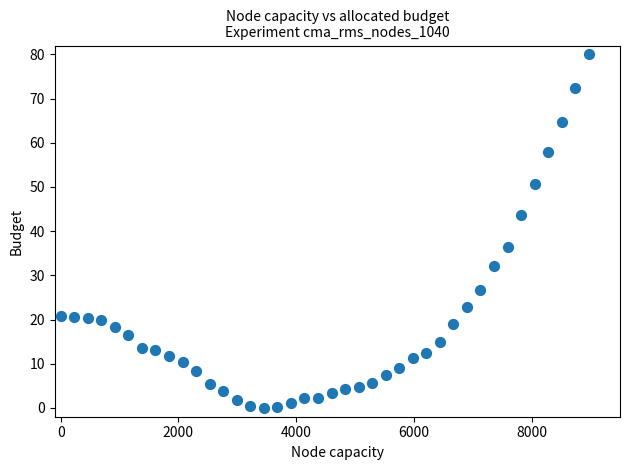

What is the range of Y values (max minus min)?

80.0